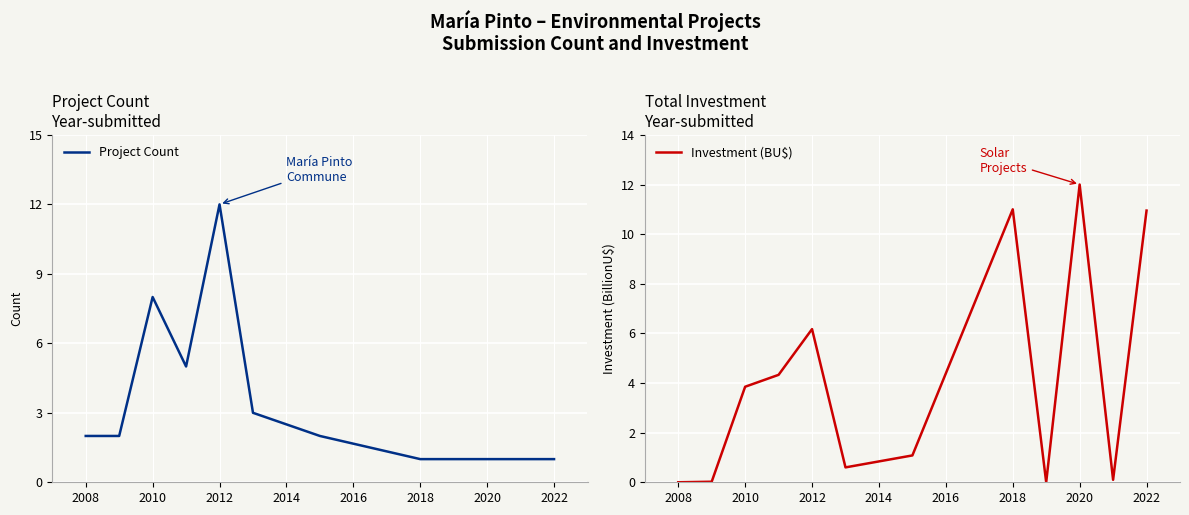

Is it true that Project Count equals 4 at 2012?

False